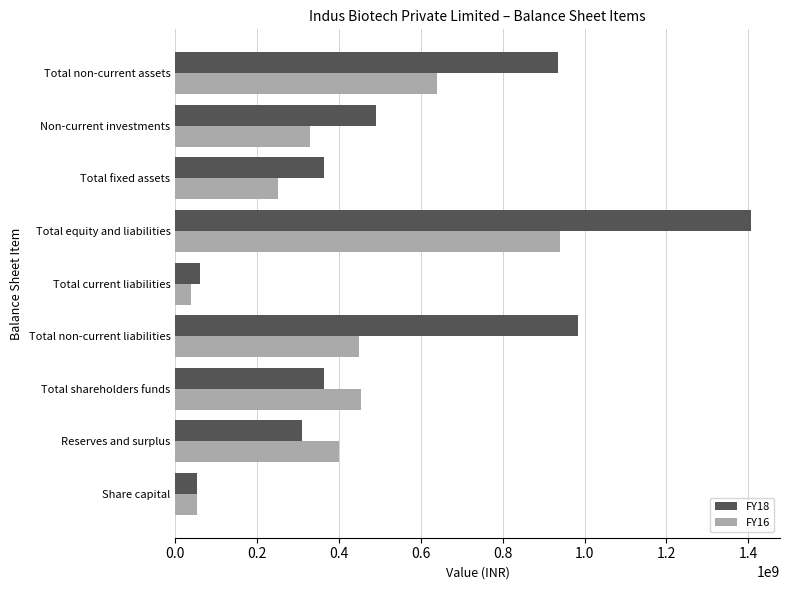

Which series has the largest range (max minus min)?

FY18